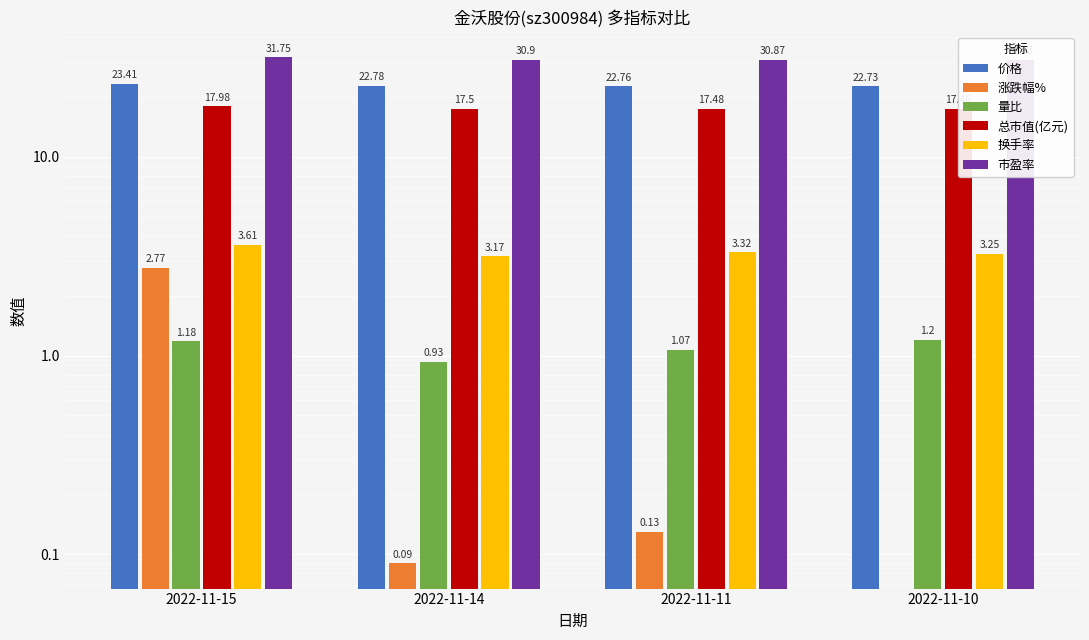

Which series changed the most between 2022-11-14 and 2022-11-10?

涨跌幅%